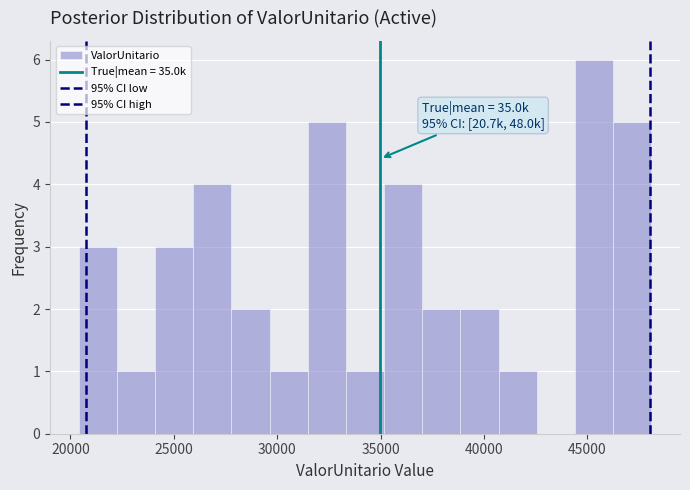

Around what value on the x-axis is the tallest bar? Give the approximate position of its centre, as read against the axis.

45500